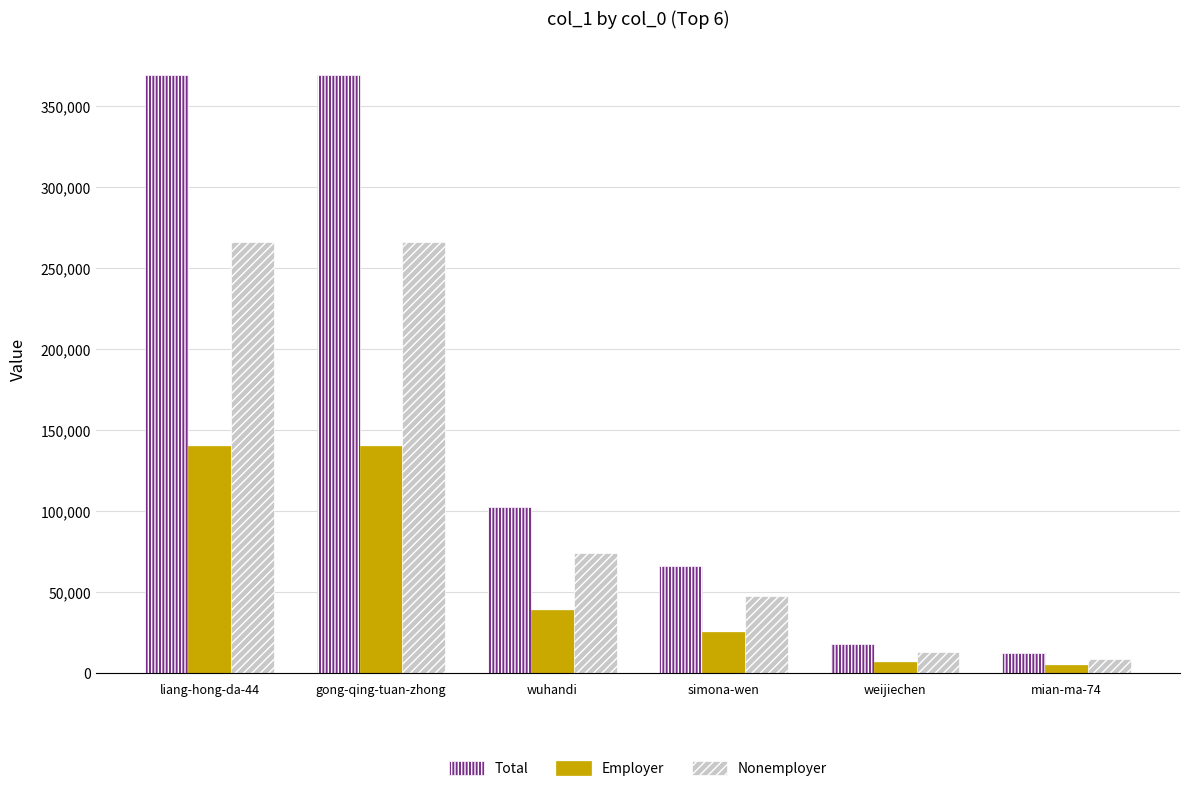

List the series in order of their overall mean, highest first.

Total, Nonemployer, Employer